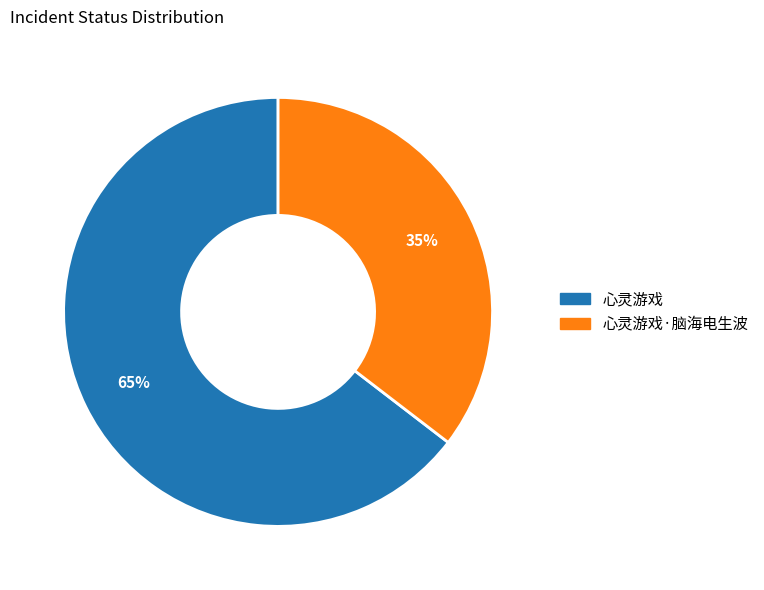

To the nearest percent, what is the average slice percentage?

50%